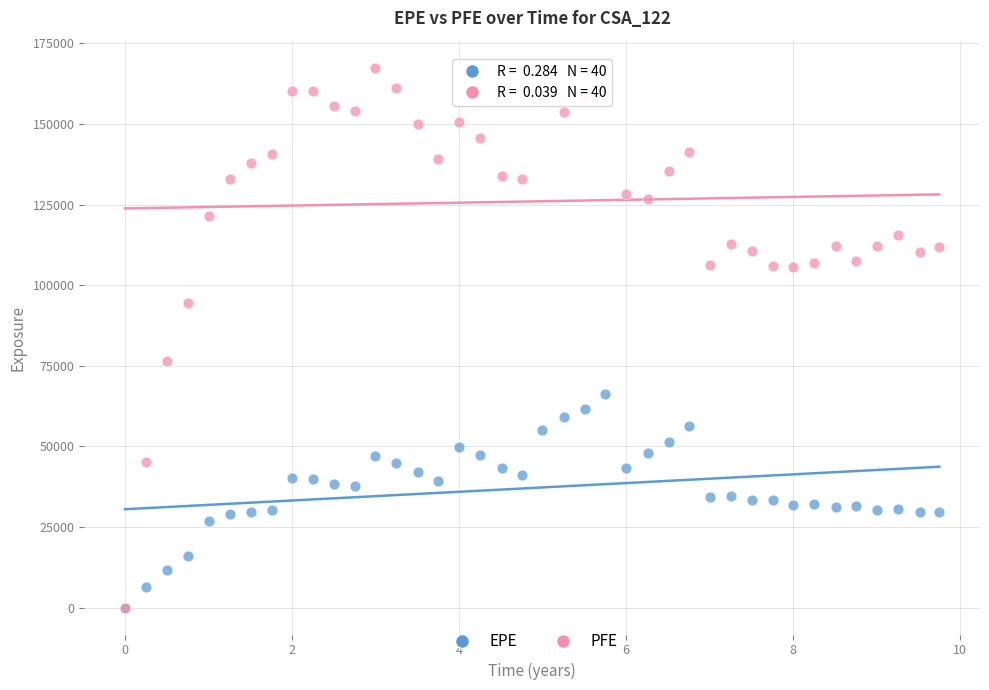

What are all the series names shown in the legend?

EPE, PFE